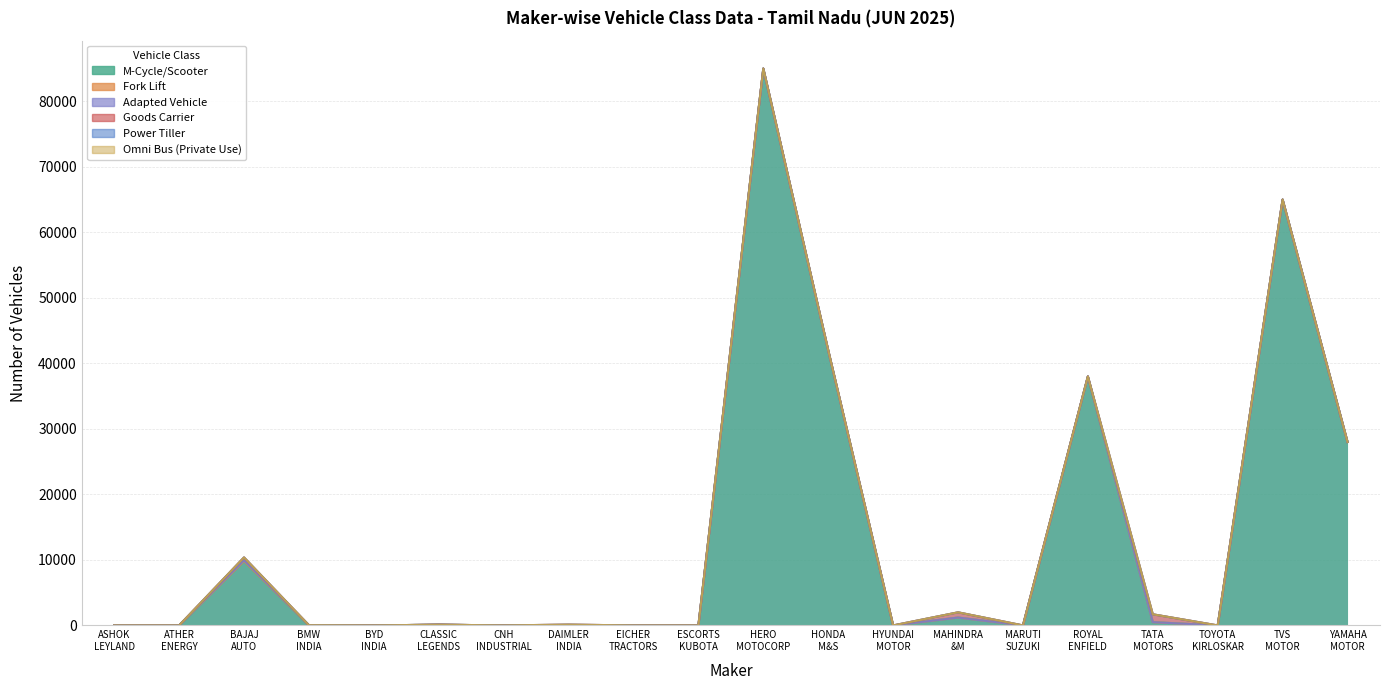

What is the difference between the maximum and minimum values in the Adapted Vehicle series?

128